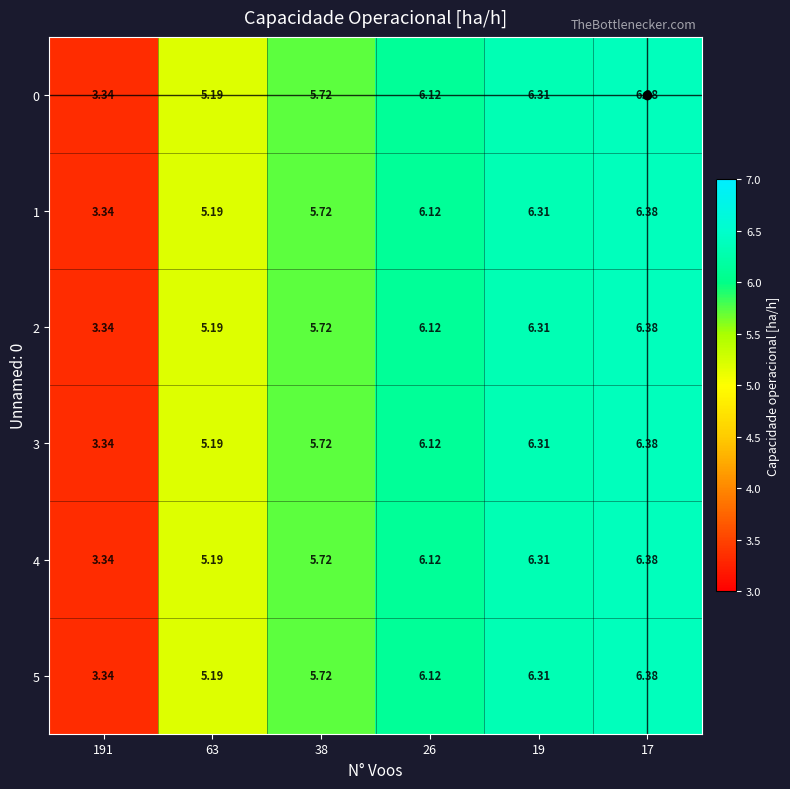

What is the total value across all series at 191?

20.0